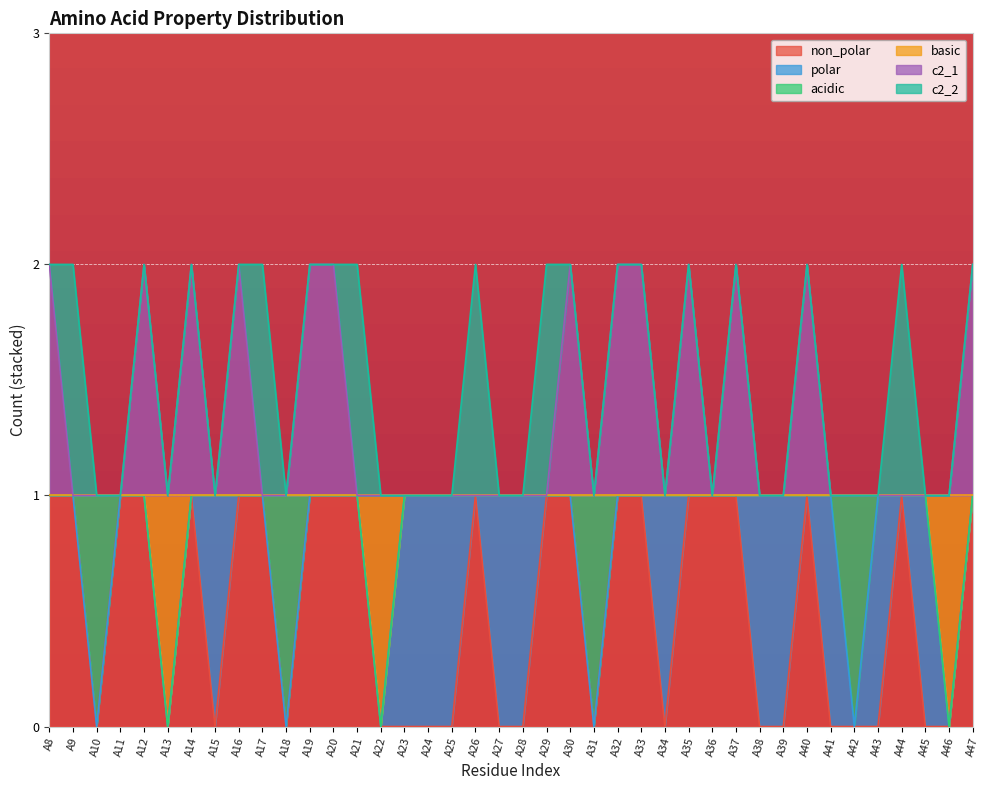

Does the chart display data point markers on the line(s)?

No